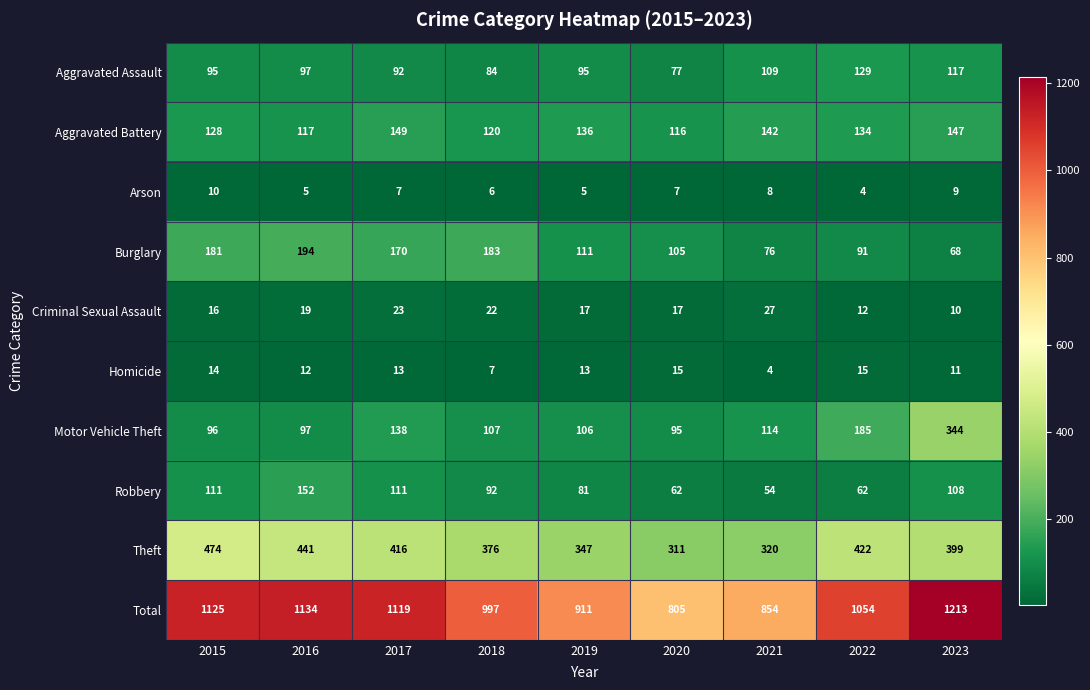

At which label does Arson first exceed 7?

2015